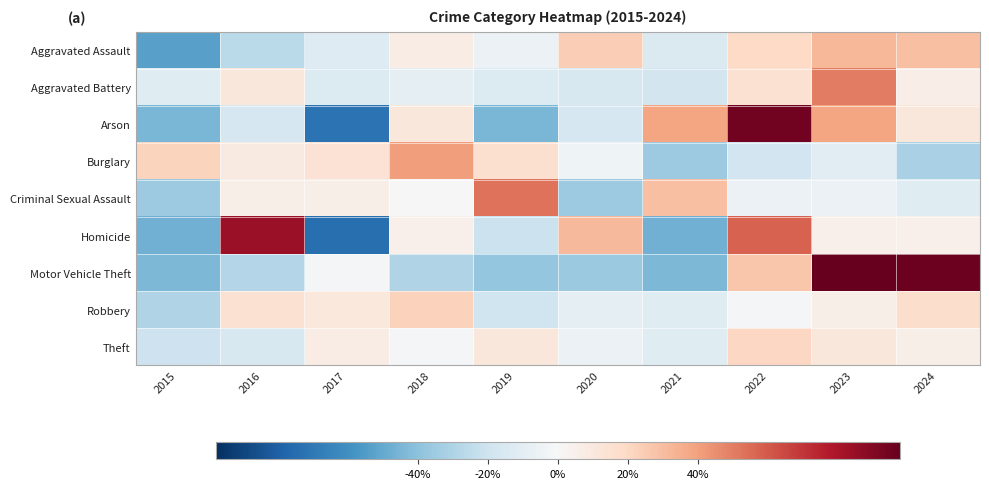

What is the total value across all series at 2021?

-115.1